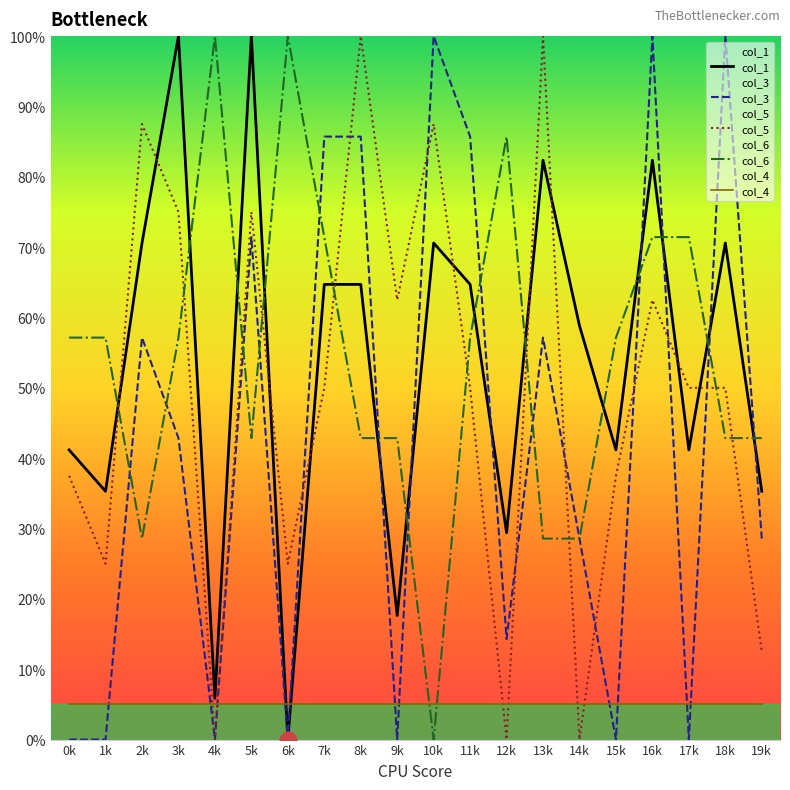

Between 4k and 1k, which is larger?

1k